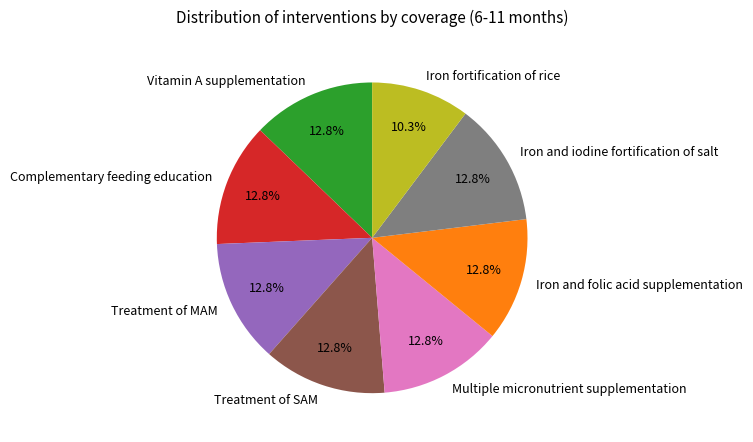

Is there a majority slice in this chart?

No